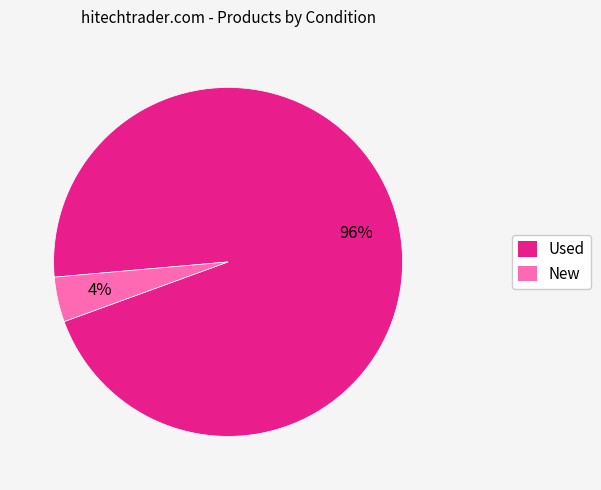

Which has a higher value, Used or New?

Used